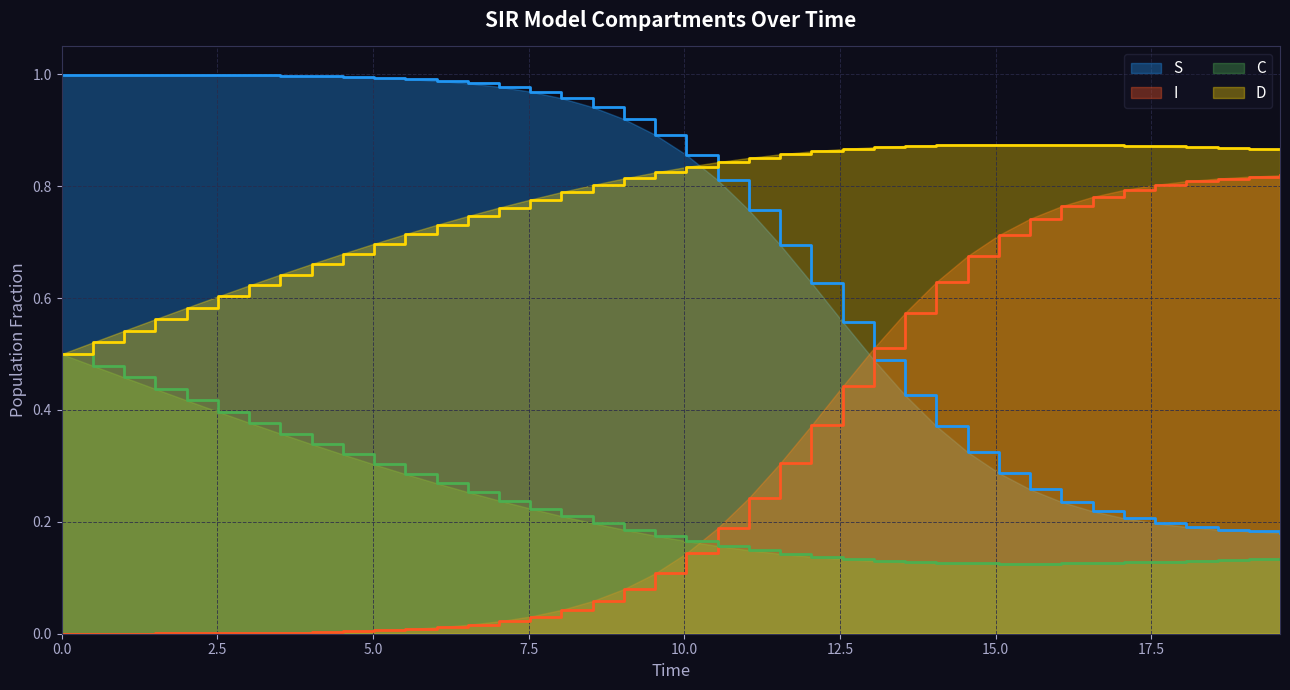

Which series ends up on top after the final intersection of I and S?

I